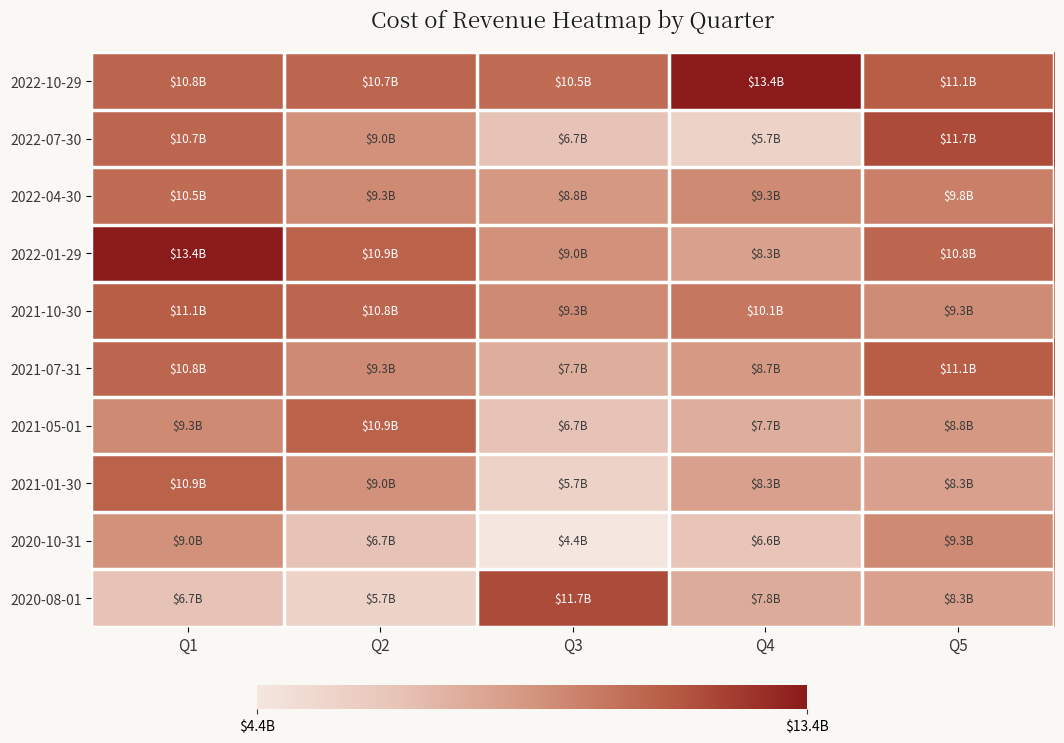

What is the difference between the highest and lowest values at Q2?

5205291000